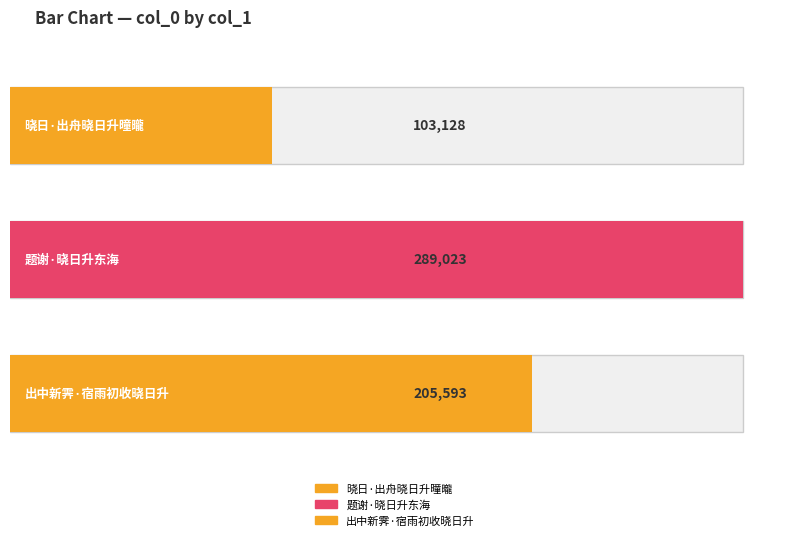

Which category has the highest value across all series?

题谢·晓日升东海